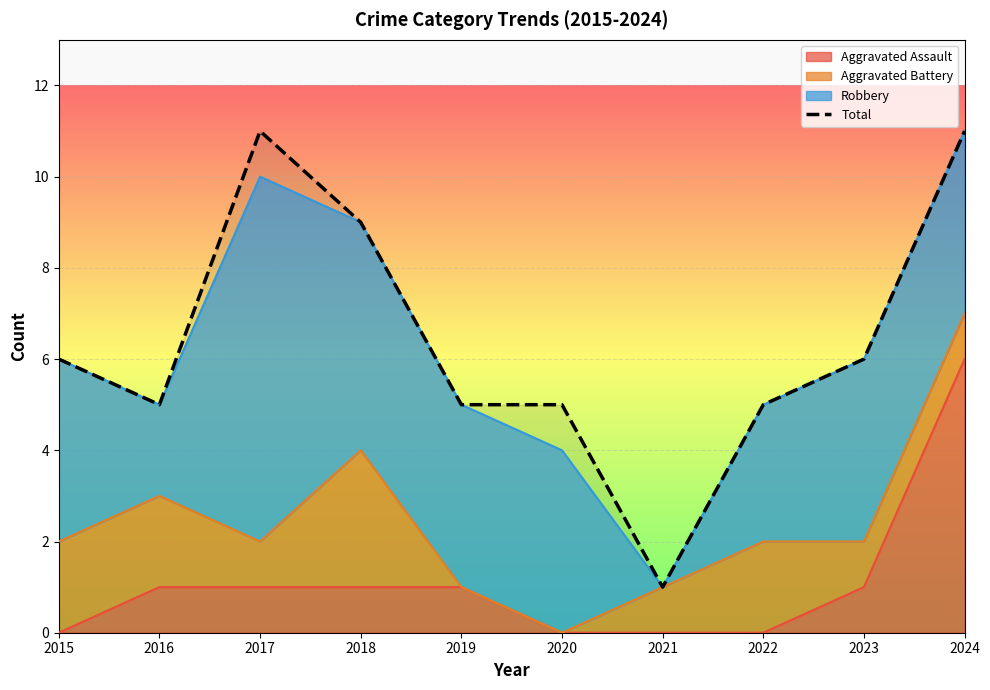

How many lines are shown in the chart?

1